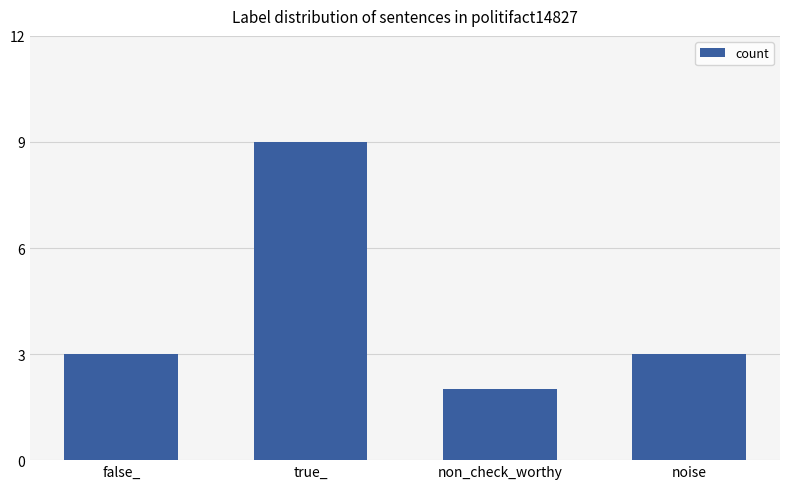

The chart shows a value of 3 at noise. True or false?

True